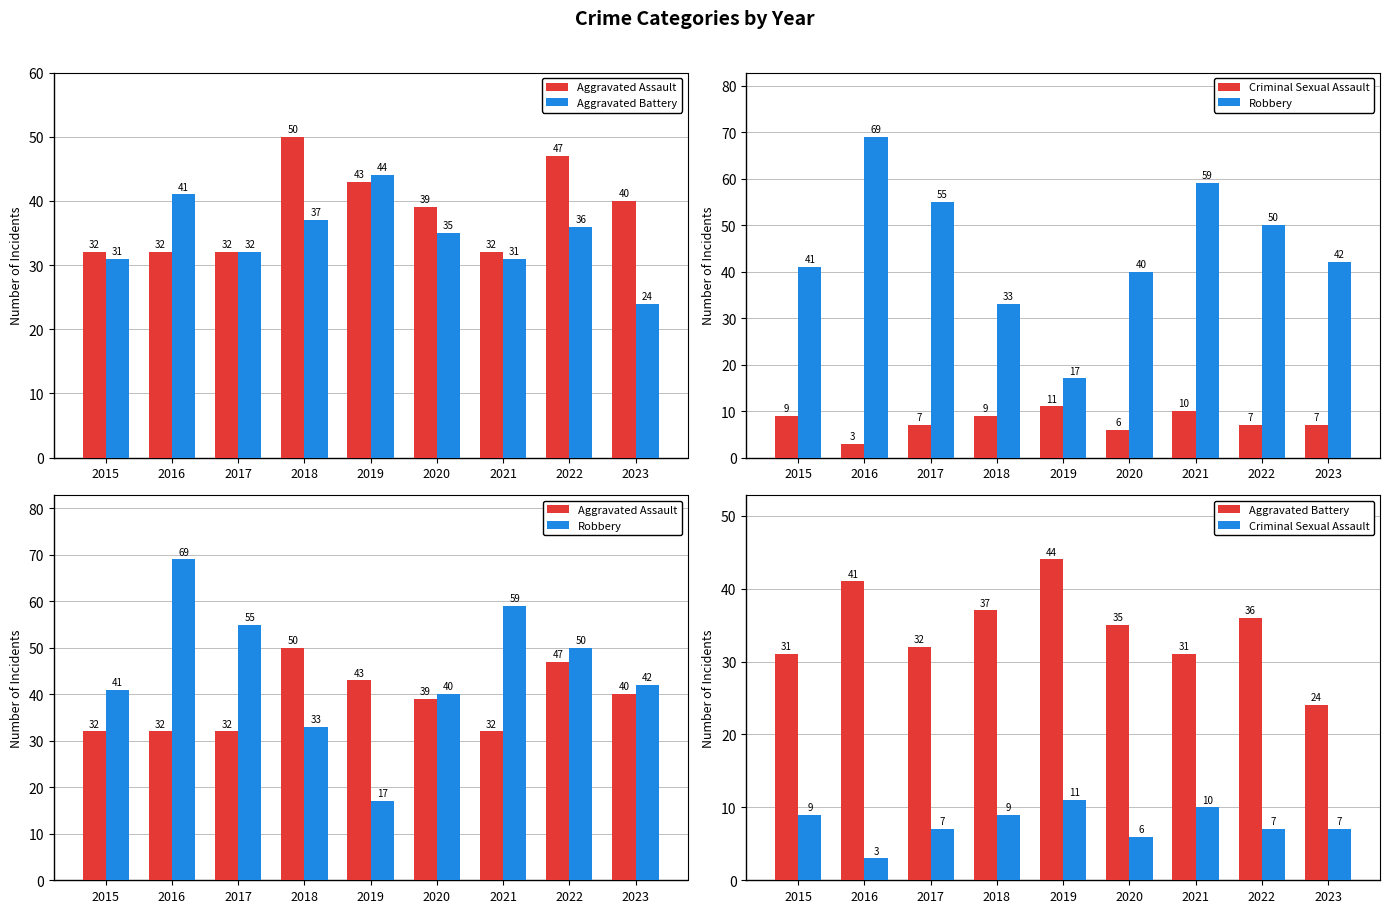

Reading right to left, transcribe all the data shown in this chart.

Aggravated Assault: 2023=40	2022=47	2021=32	2020=39	2019=43	2018=50	2017=32	2016=32	2015=32
Aggravated Battery: 2023=24	2022=36	2021=31	2020=35	2019=44	2018=37	2017=32	2016=41	2015=31
Criminal Sexual Assault: 2023=7	2022=7	2021=10	2020=6	2019=11	2018=9	2017=7	2016=3	2015=9
Robbery: 2023=42	2022=50	2021=59	2020=40	2019=17	2018=33	2017=55	2016=69	2015=41